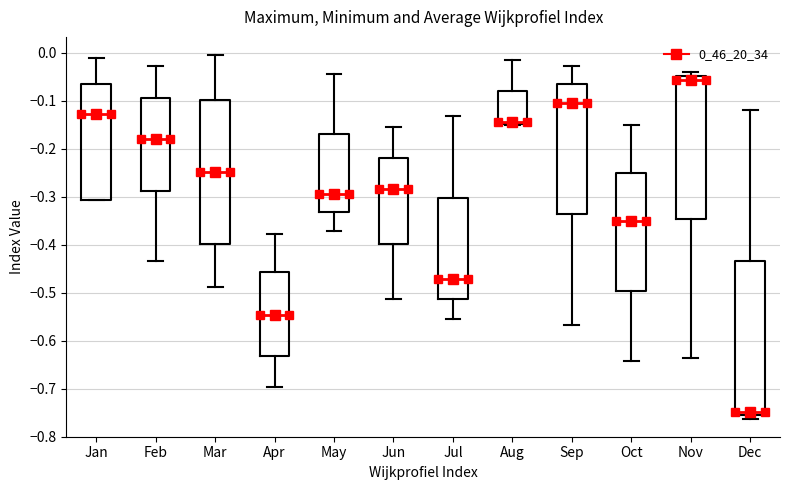

Where is the upper edge of the box for Oct on the y-axis? The values are not printed on the chart, so give them approximately, as read against the axis.

-0.25